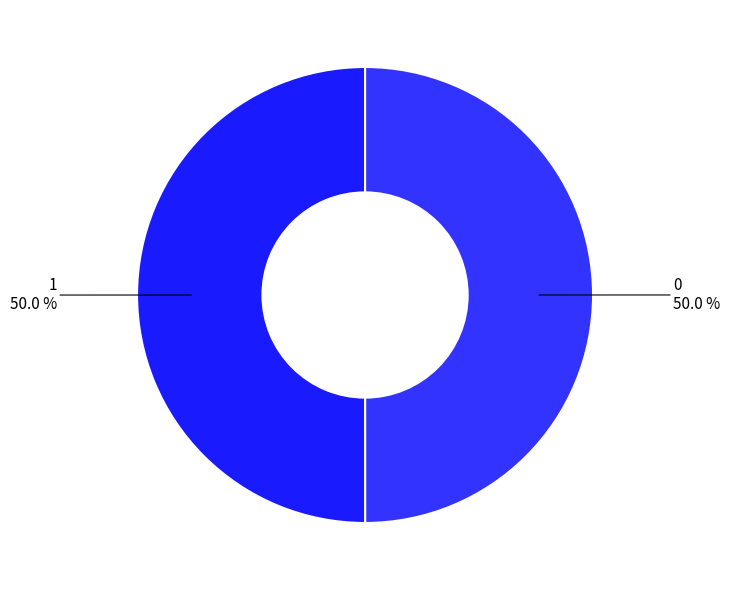

What percentage is the 0 slice, to the nearest percent?

50%